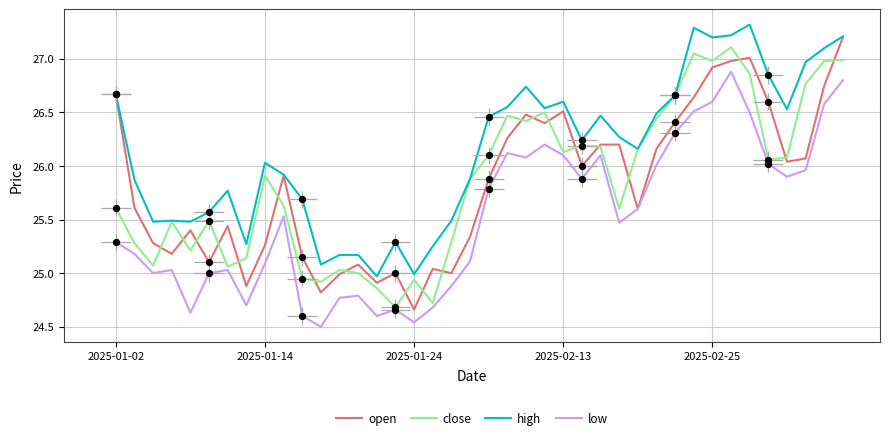

Which series contains the highest Y value?

high